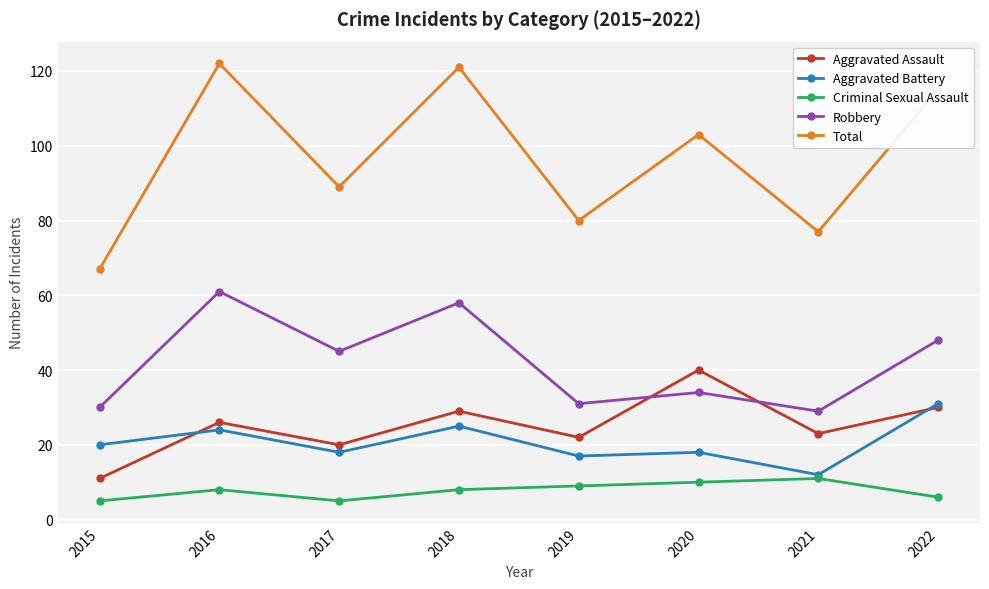

True or false: Aggravated Battery and Robbery cross at least once.

False